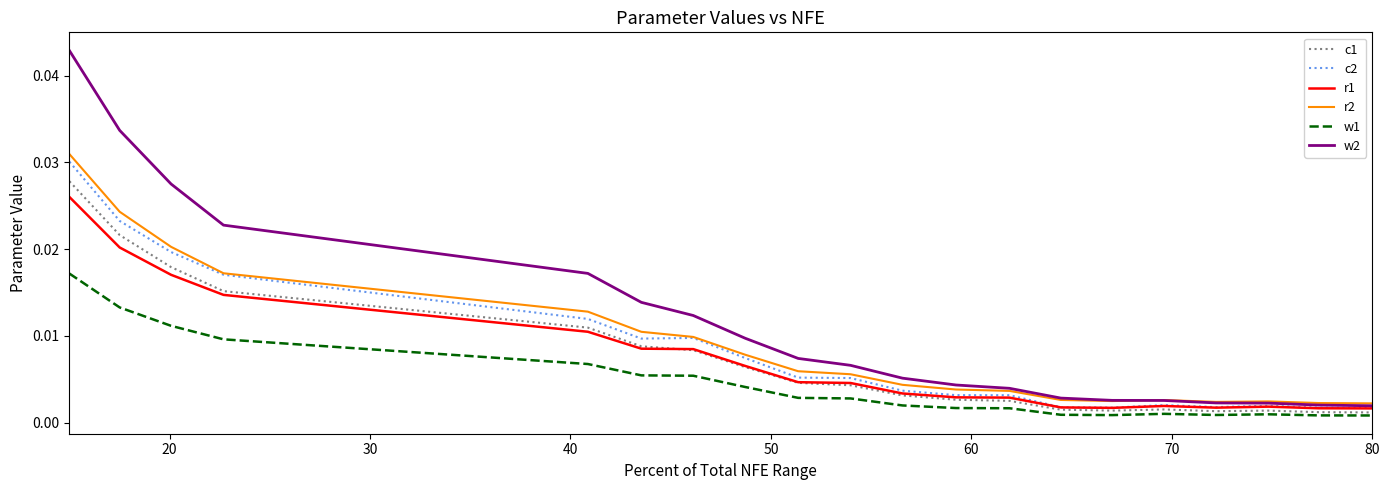

True or false: w1 and w2 intersect in this chart.

False